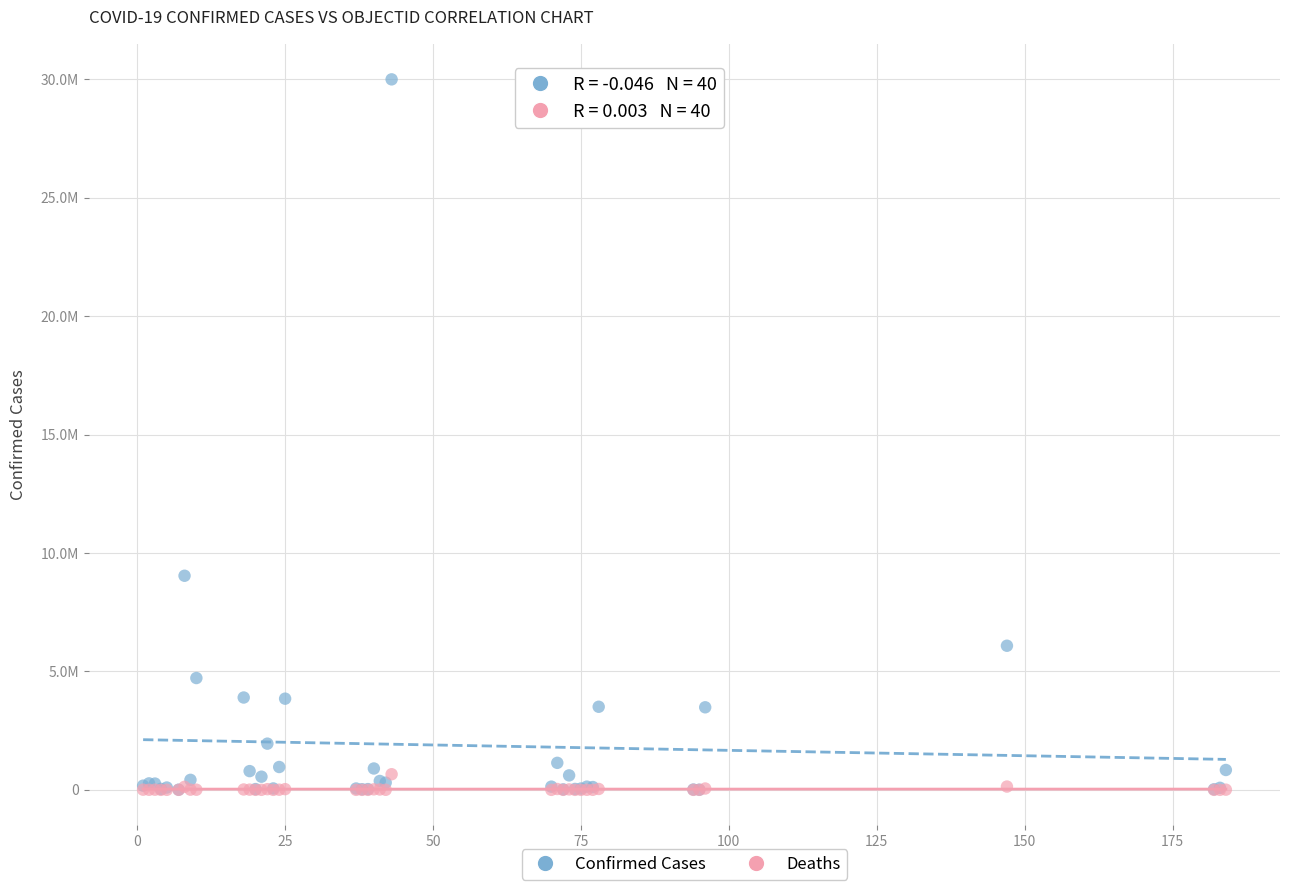

Which series has the widest spread of Y values?

Confirmed Cases